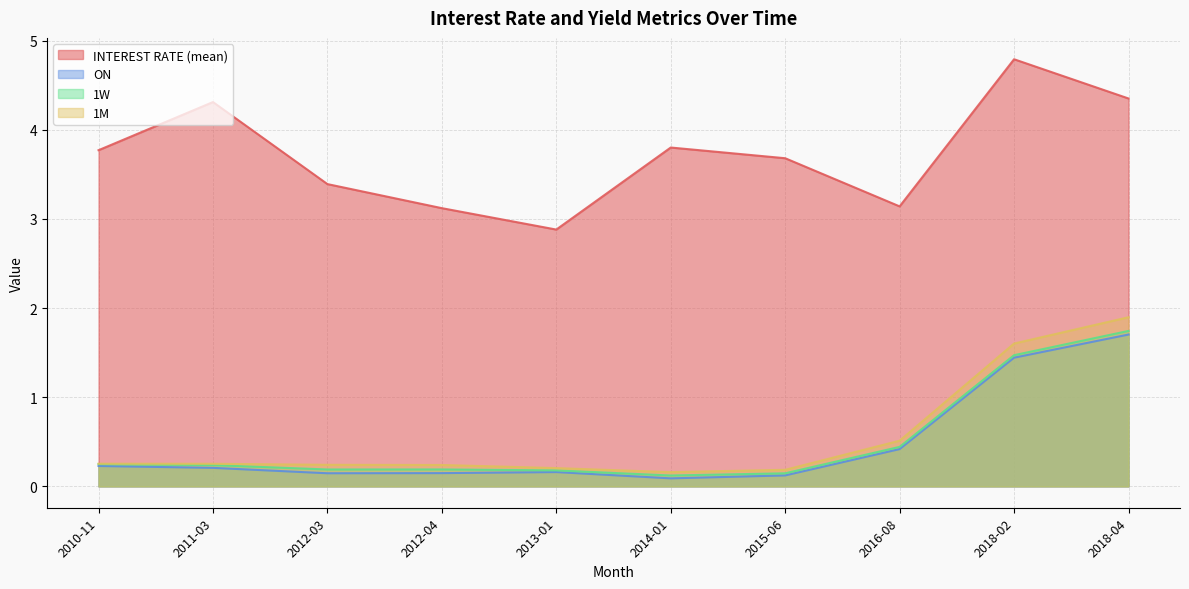

What is the value of the 1M point at the 10th from the left?

1.9